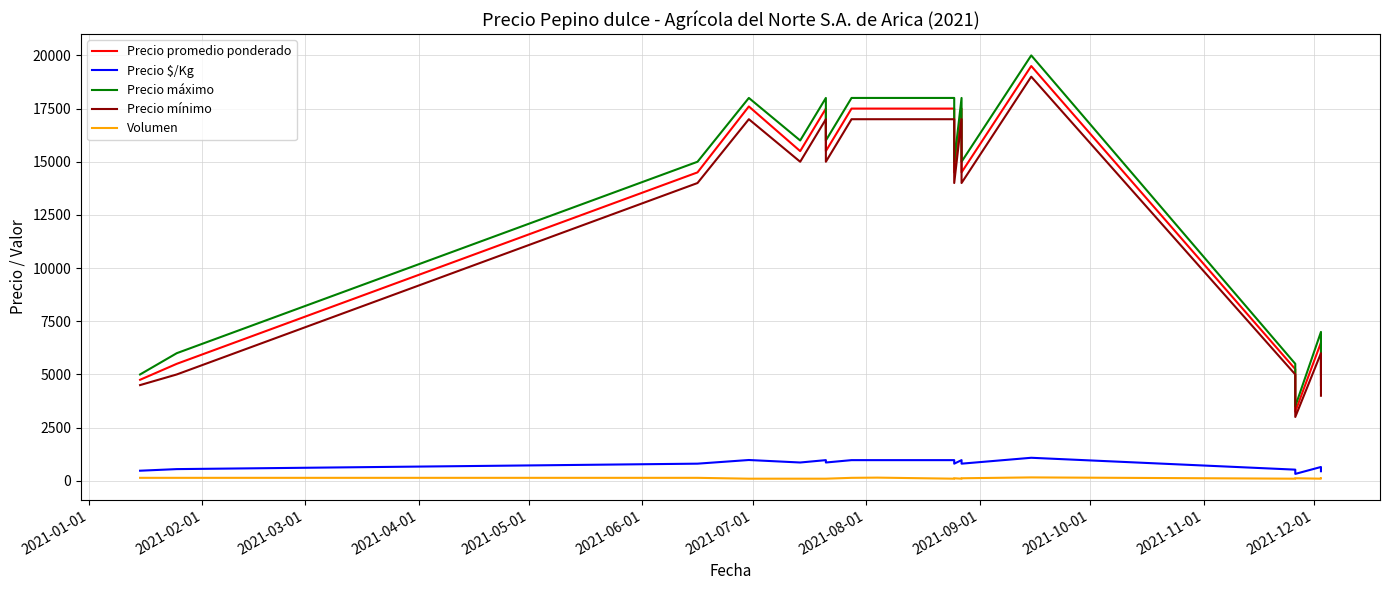

What is the spread (max minus min) of values at 2021-01-01?

4860